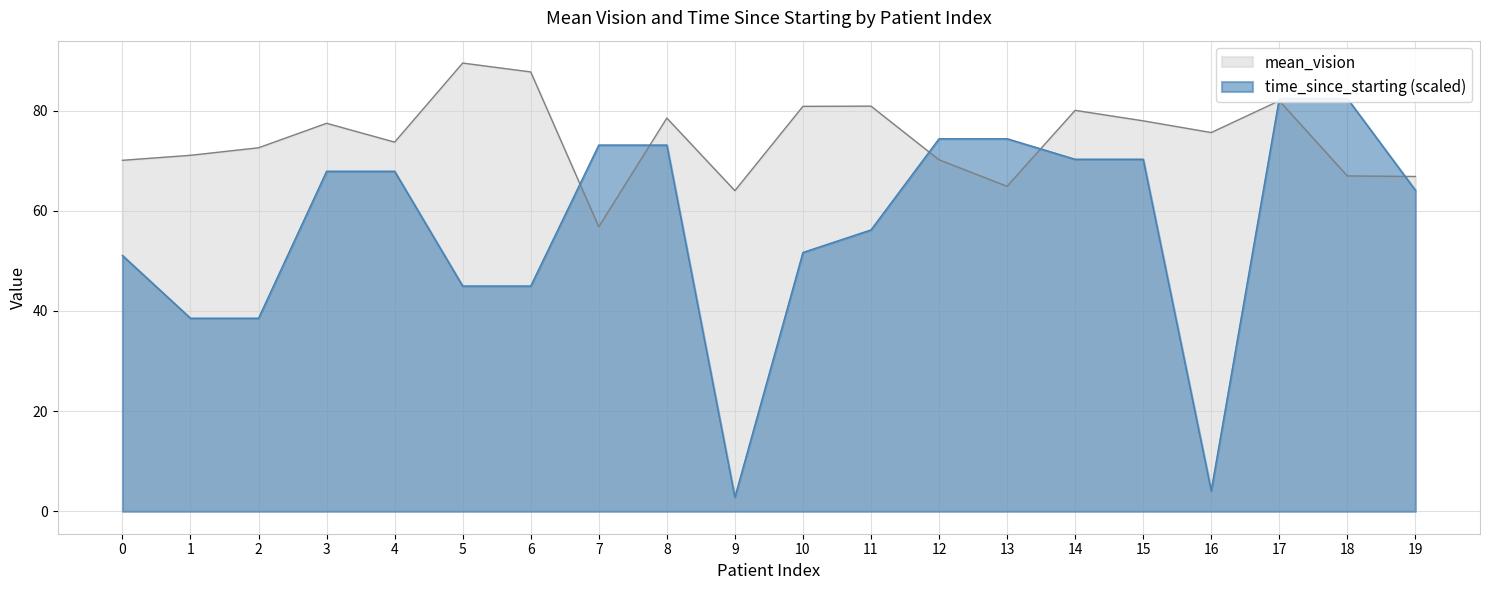

What is the maximum value for mean_vision?

89.5